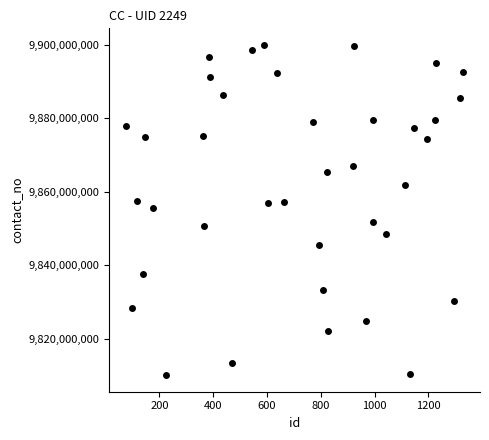

What is the range of X values (max minus min)?

1253